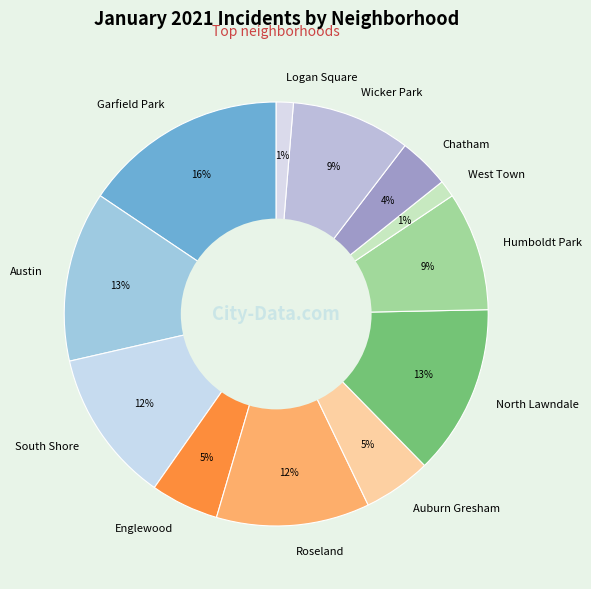

To the nearest percent, what is the average slice percentage?

8%